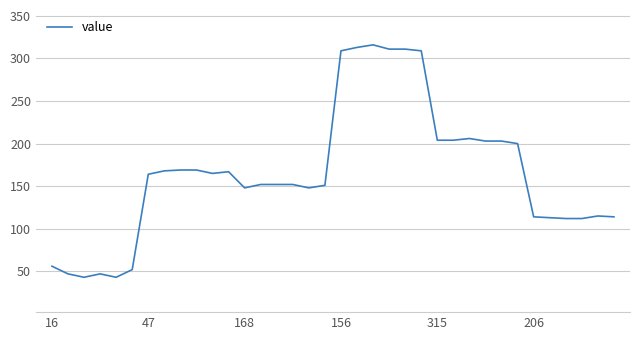

What is the smallest value displayed?

43